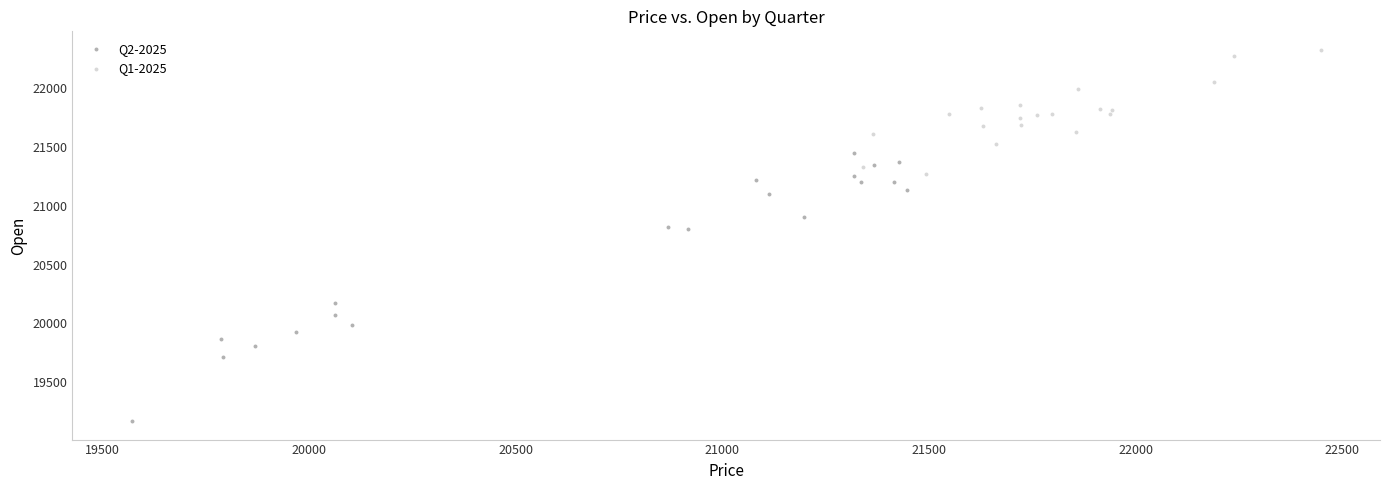

Which series has the widest spread of Y values?

Q2-2025